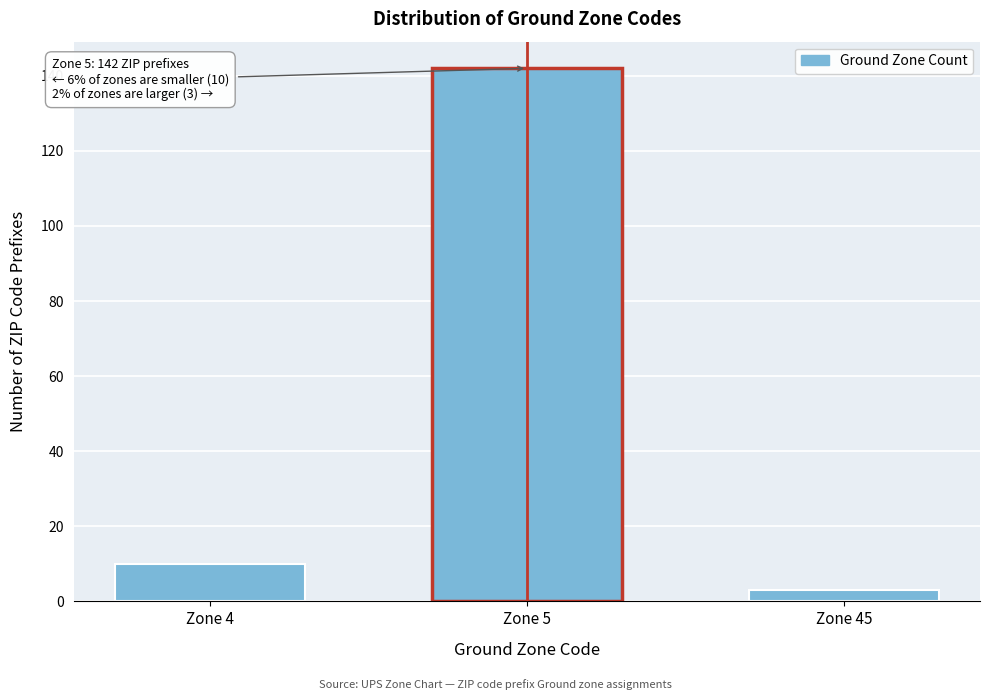

Reading left to right, what are all the values shown in this chart?

10	142	3